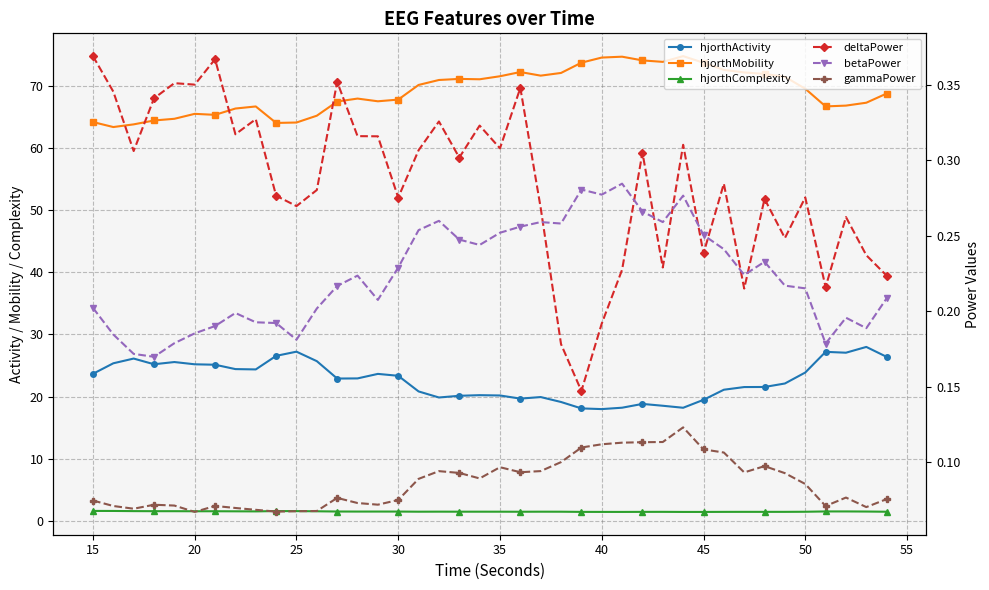

What is the greatest value displayed?

74.8